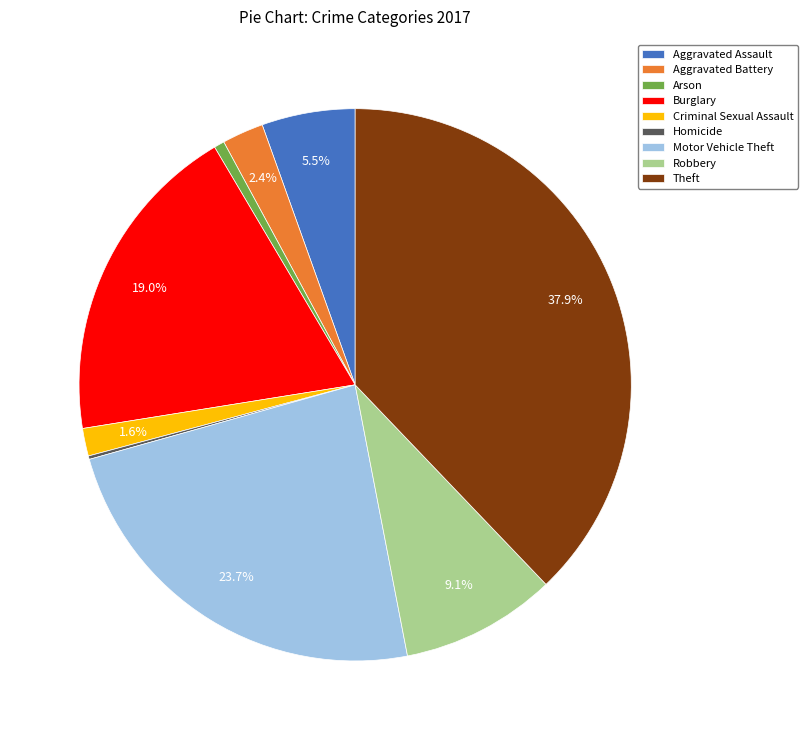

Is there any slice that represents more than half of the pie?

No